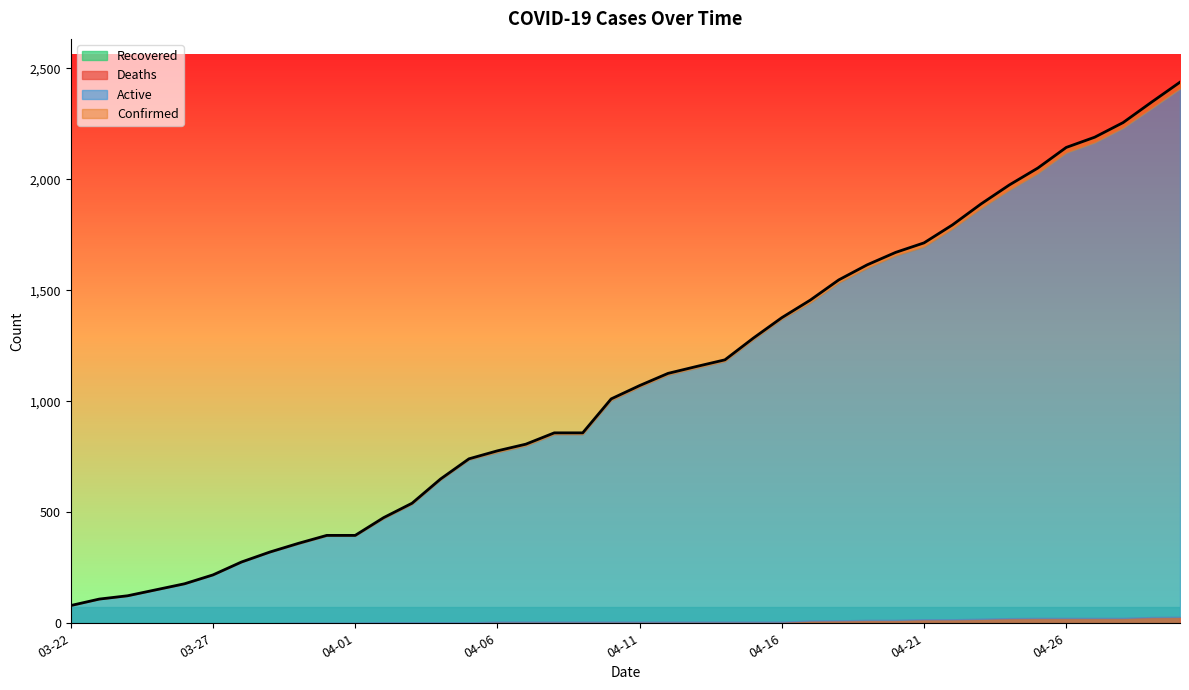

What is the maximum value shown in the chart?

2438